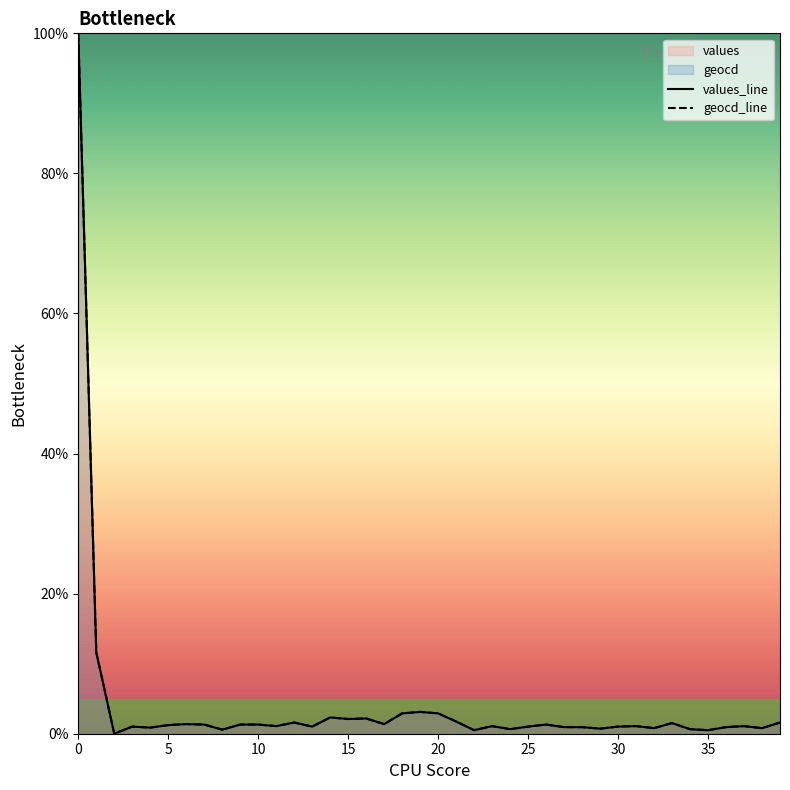

Reading right to left, transcribe all the data shown in this chart.

values: 39=1.6	38=0.8	37=1.1	36=0.9	35=0.5	34=0.6	33=1.5	32=0.8	31=1.1	30=1.0	29=0.7	28=0.9	27=0.9	26=1.3	25=1.0	24=0.6	23=1.1	22=0.5	21=1.7	20=2.9	19=3.1	18=2.9	17=1.4	16=2.2	15=2.1	14=2.3	13=1.0	12=1.6	11=1.1	10=1.3	9=1.3	8=0.6	7=1.3	6=1.4	5=1.2	4=0.9	3=1.0	2=0.0	1=11.6	0=100.0
geocd: 39=1.6	38=0.8	37=1.1	36=0.9	35=0.5	34=0.7	33=1.5	32=0.8	31=1.1	30=1.0	29=0.7	28=0.9	27=0.9	26=1.3	25=1.0	24=0.7	23=1.1	22=0.5	21=1.7	20=2.9	19=3.1	18=2.9	17=1.4	16=2.2	15=2.1	14=2.3	13=1.0	12=1.6	11=1.1	10=1.3	9=1.3	8=0.6	7=1.3	6=1.4	5=1.2	4=0.9	3=1.0	2=0.0	1=11.6	0=100.0